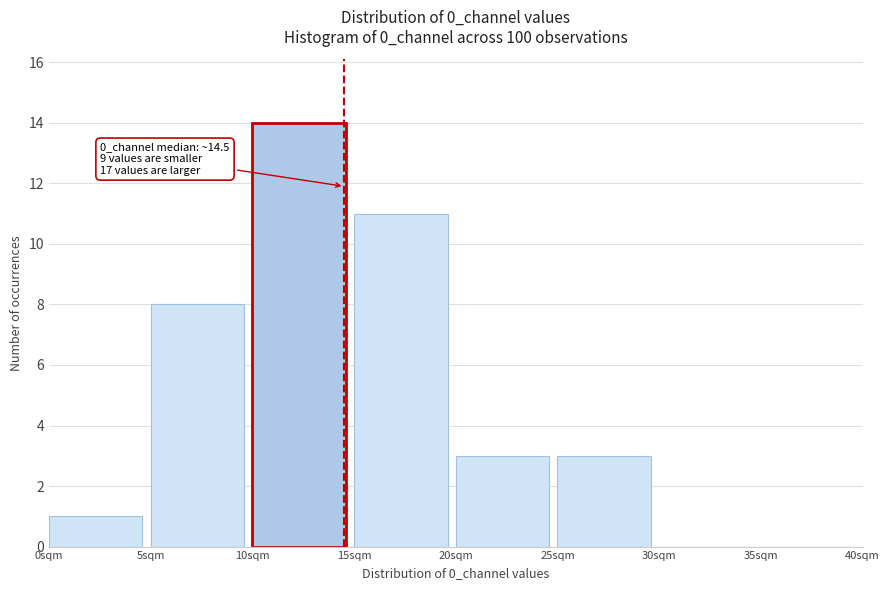

Which range on the x-axis has the tallest bar?

10 to 15